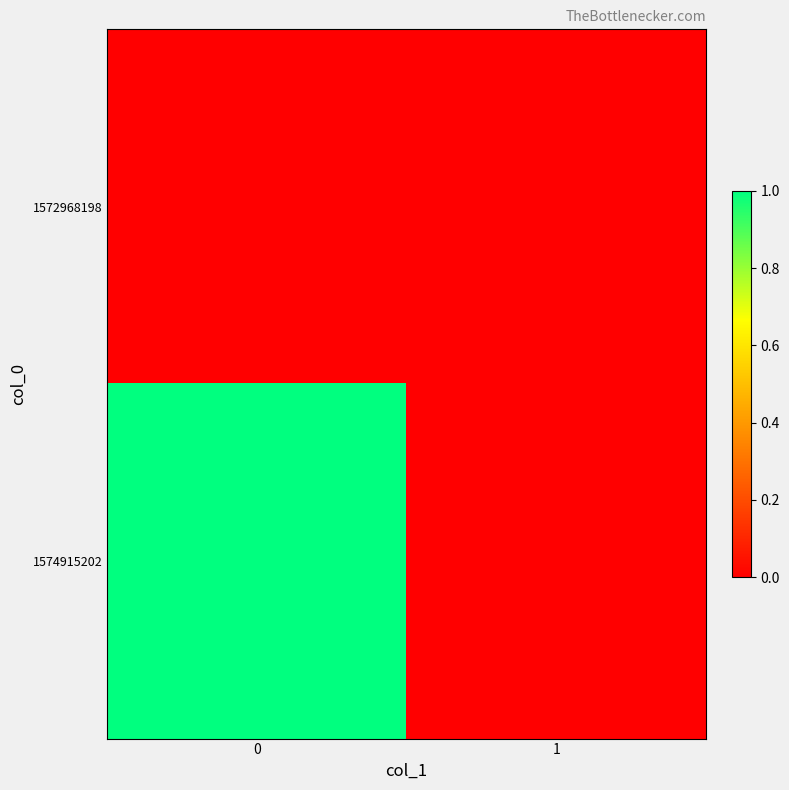

Which series has the widest spread of values?

1574915202